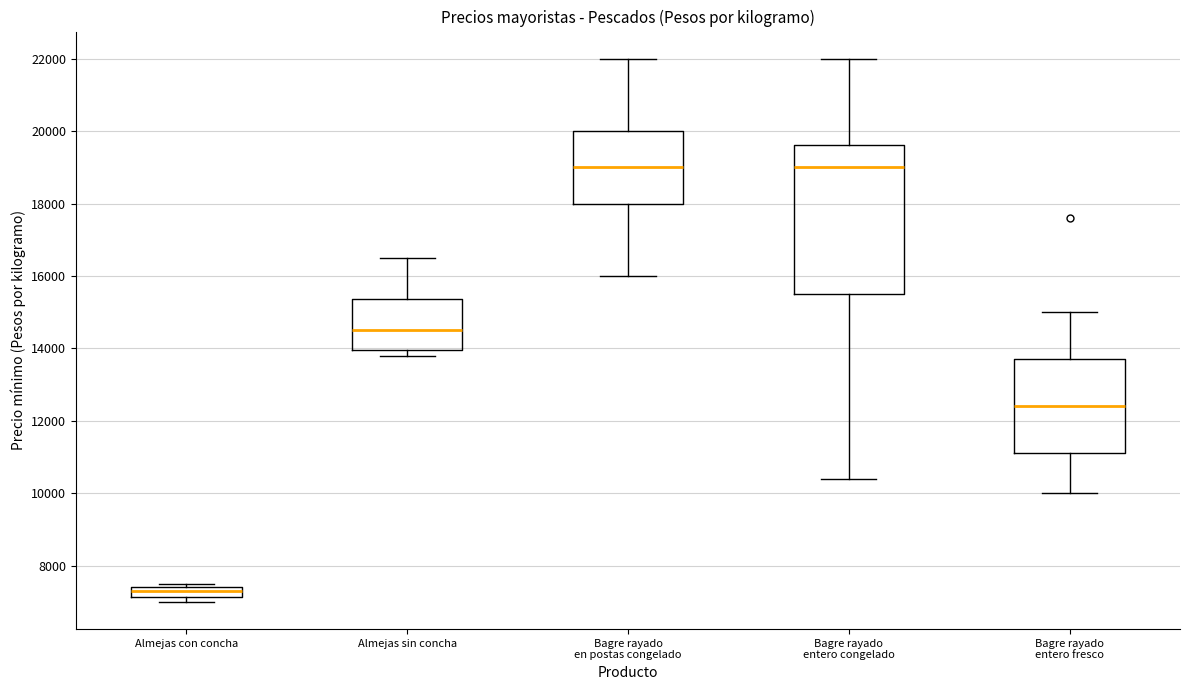

Which box is the tallest, from its lower edge to its upper edge?

Bagre rayado entero congelado